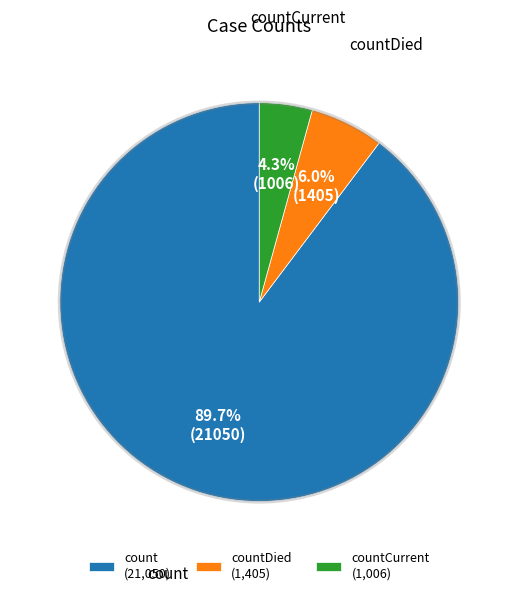

Rank the categories by value from highest to lowest.

count (21,050), countDied (1,405), countCurrent (1,006)